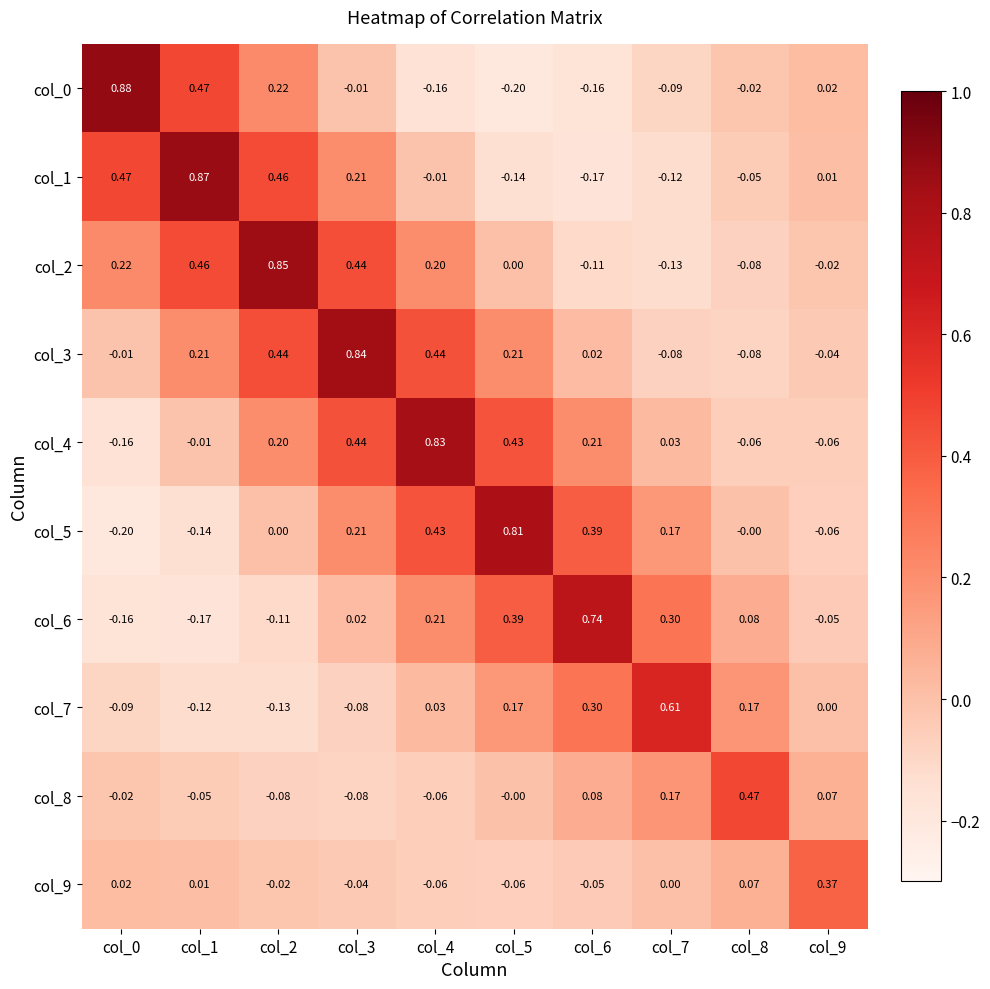

Which series has the largest total across all categories?

col_3